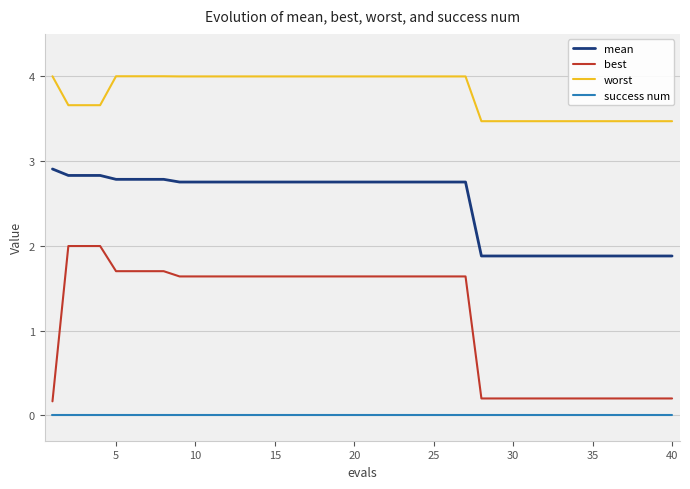

Which series has the largest range (max minus min)?

best